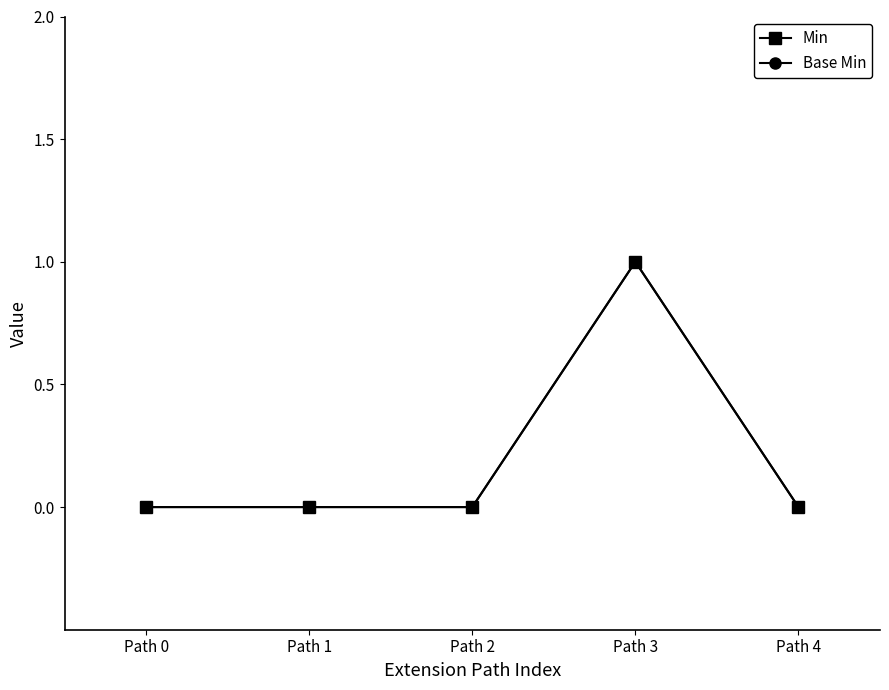

Which series changed the most between Path 0 and Path 3?

Min